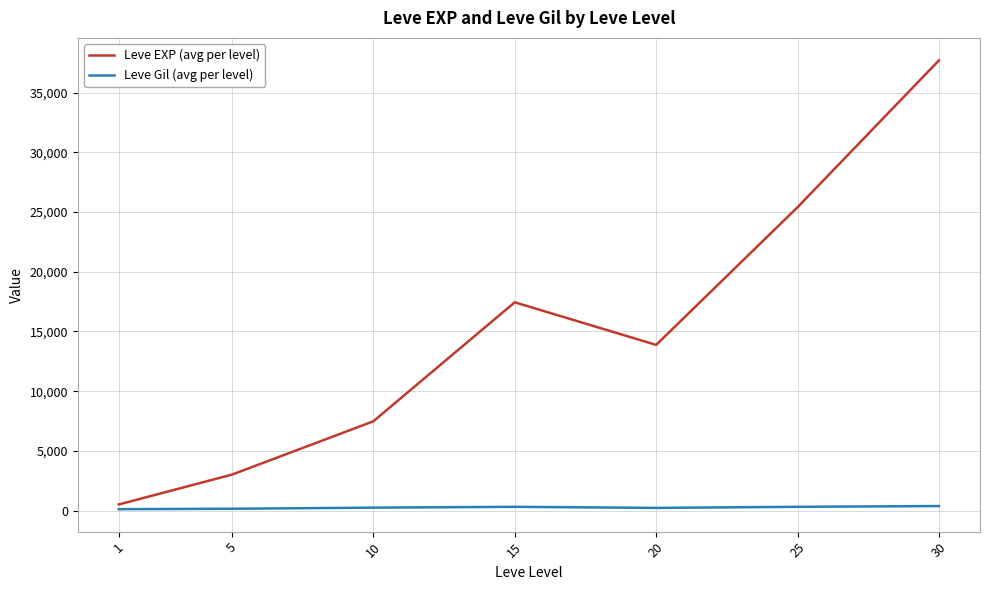

The value of Leve EXP (avg per level) at 30 is 37715.0. True or false?

True